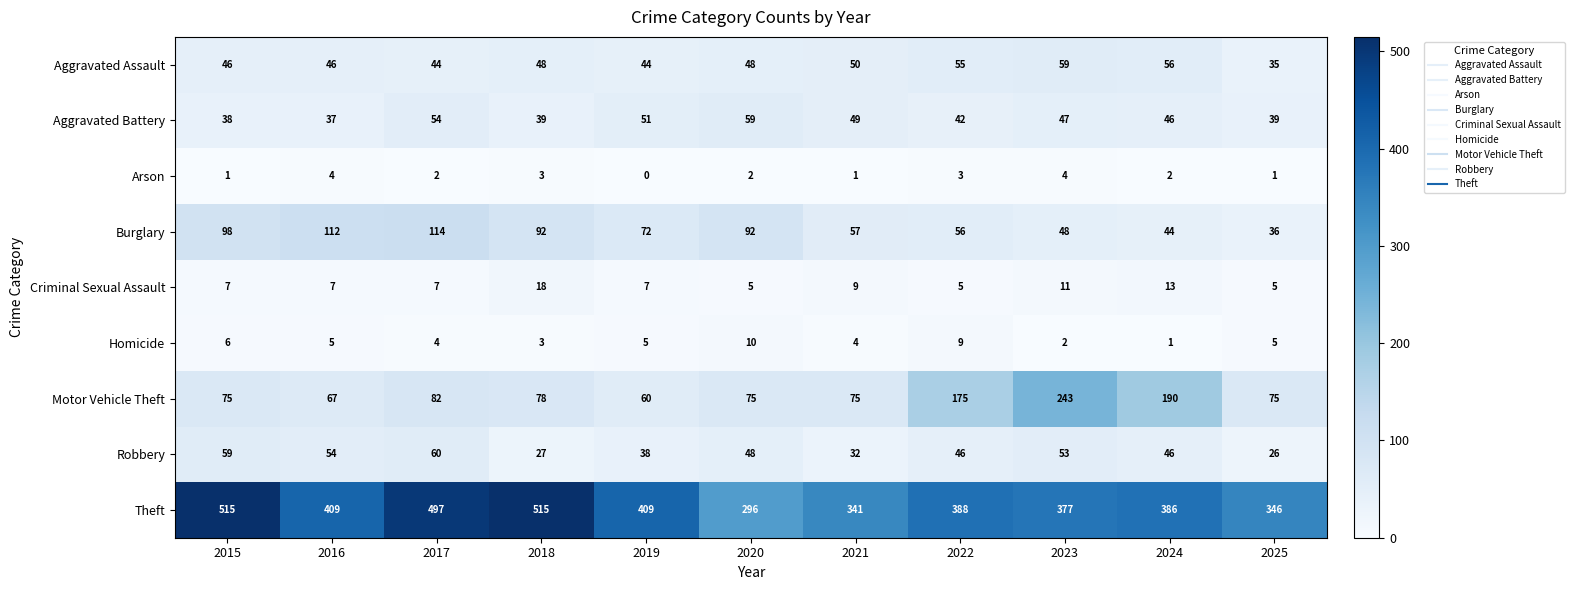

Where does the Aggravated Battery series first go above 46?

2017